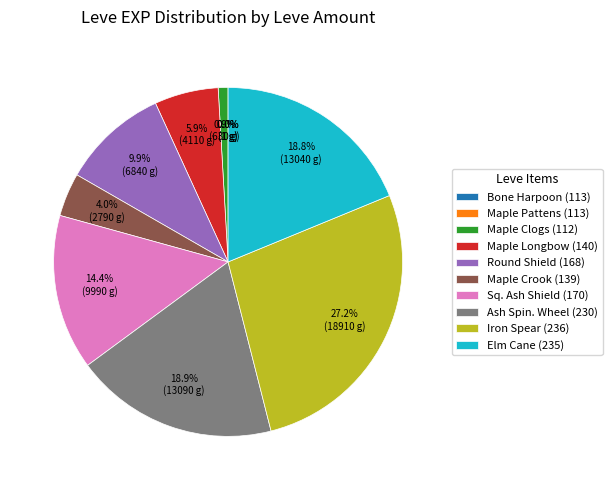

Does Maple Crook (139) represent more than half of the total?

No